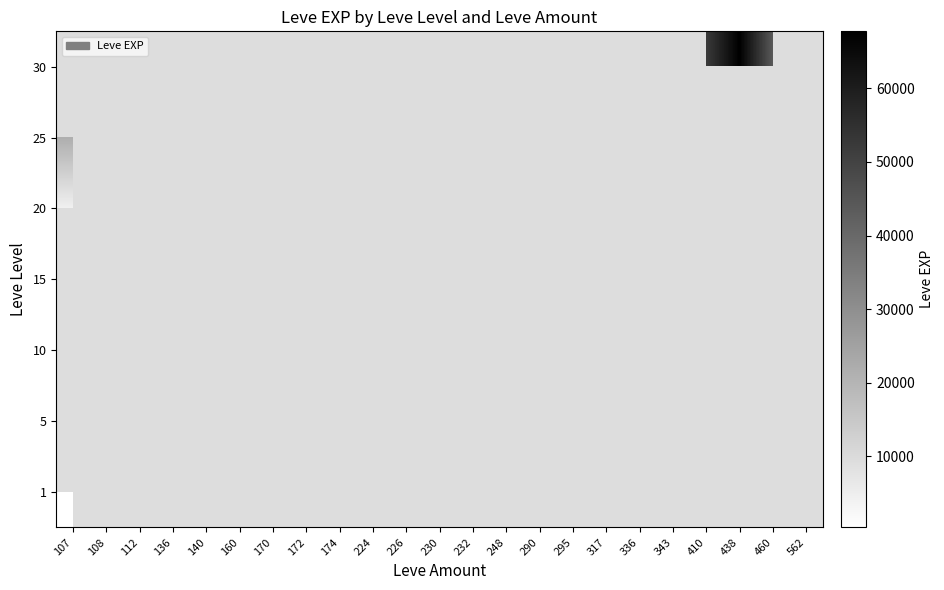

What is the difference between the highest and lowest values at 112?

9730.0